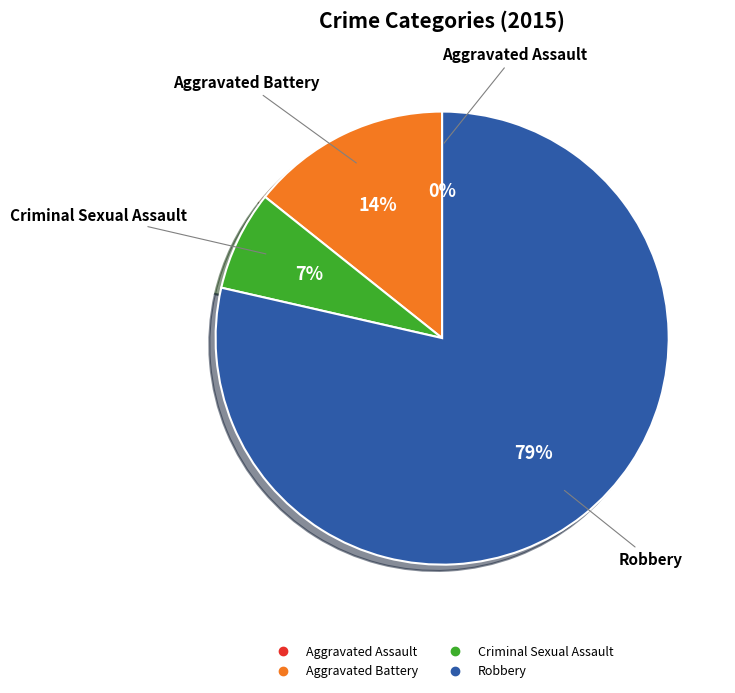

Rank the categories by value from highest to lowest.

Robbery, Aggravated Battery, Criminal Sexual Assault, Aggravated Assault